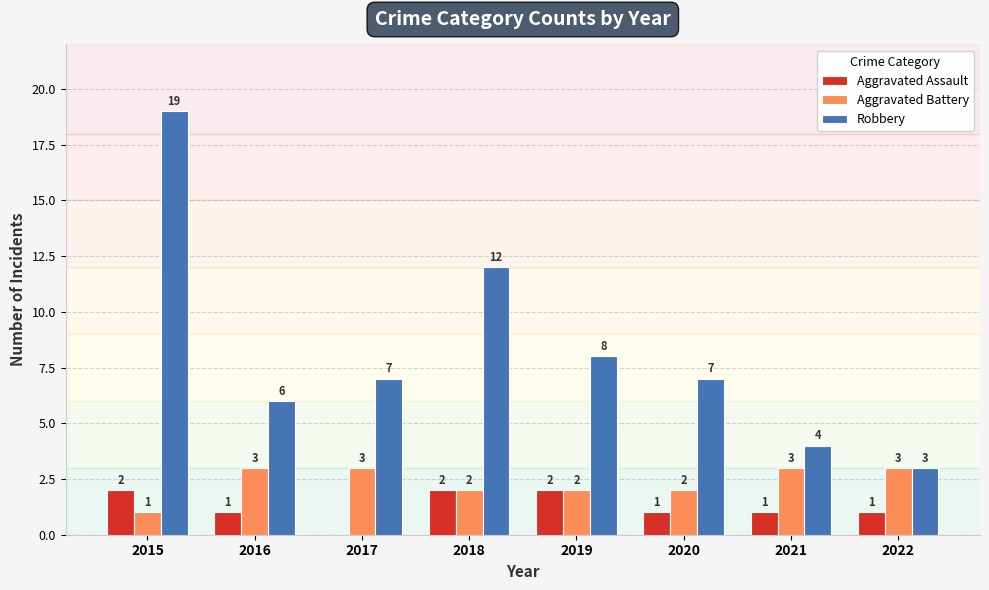

What is the total value across all series at 2016?

10